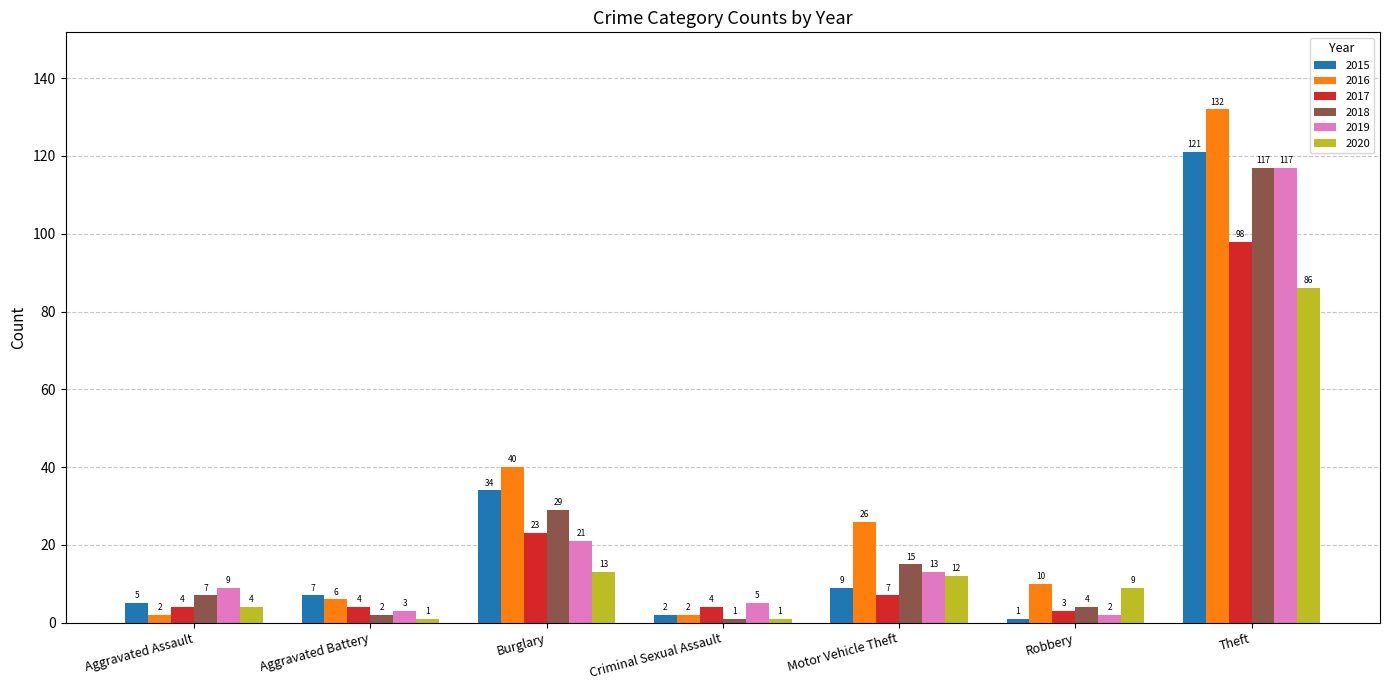

Reading right to left, extract all data points from this chart.

2015: Theft=121	Robbery=1	Motor Vehicle Theft=9	Criminal Sexual Assault=2	Burglary=34	Aggravated Battery=7	Aggravated Assault=5
2016: Theft=132	Robbery=10	Motor Vehicle Theft=26	Criminal Sexual Assault=2	Burglary=40	Aggravated Battery=6	Aggravated Assault=2
2017: Theft=98	Robbery=3	Motor Vehicle Theft=7	Criminal Sexual Assault=4	Burglary=23	Aggravated Battery=4	Aggravated Assault=4
2018: Theft=117	Robbery=4	Motor Vehicle Theft=15	Criminal Sexual Assault=1	Burglary=29	Aggravated Battery=2	Aggravated Assault=7
2019: Theft=117	Robbery=2	Motor Vehicle Theft=13	Criminal Sexual Assault=5	Burglary=21	Aggravated Battery=3	Aggravated Assault=9
2020: Theft=86	Robbery=9	Motor Vehicle Theft=12	Criminal Sexual Assault=1	Burglary=13	Aggravated Battery=1	Aggravated Assault=4